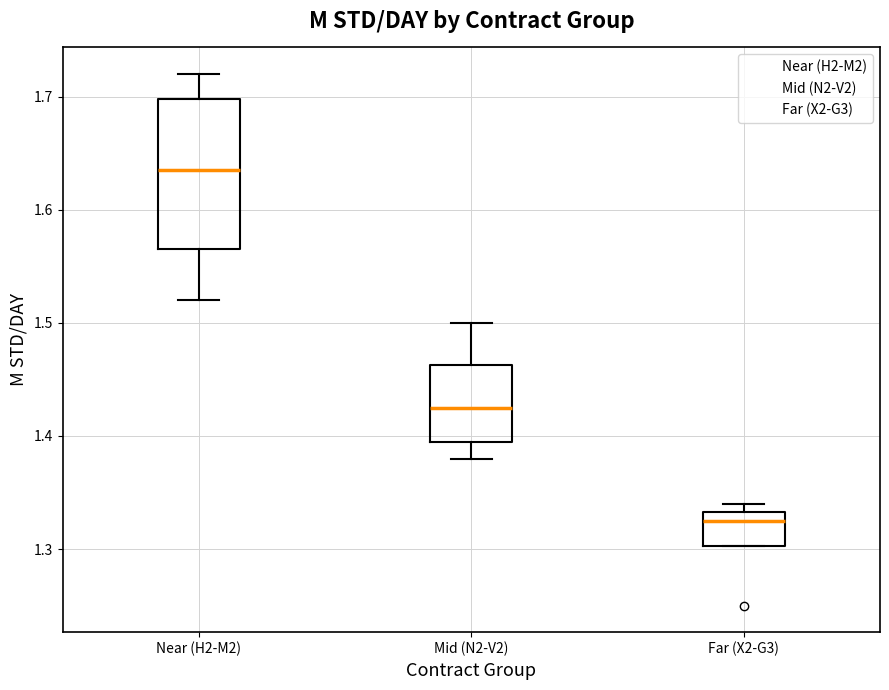

Reading left to right, transcribe this box plot: for each box, give where its median line is, the range the box spans, and where its two whiskers end, as read against the y-axis. The values are not printed on the chart, so give them approximately, as read against the axis.

Near (H2-M2): median 1.64, box 1.57 to 1.70, whiskers 1.52 to 1.72
Mid (N2-V2): median 1.43, box 1.40 to 1.46, whiskers 1.38 to 1.50
Far (X2-G3): median 1.33 (just below the box's upper edge), box 1.30 to 1.33, whiskers 1.30 to 1.34